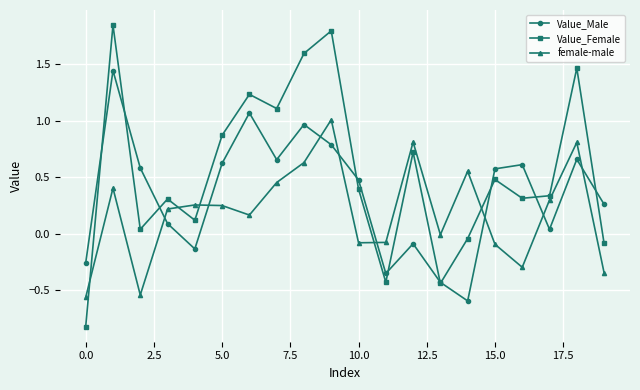

In female-male, how many points are higher than both neighbors (excluding endpoints)?

6